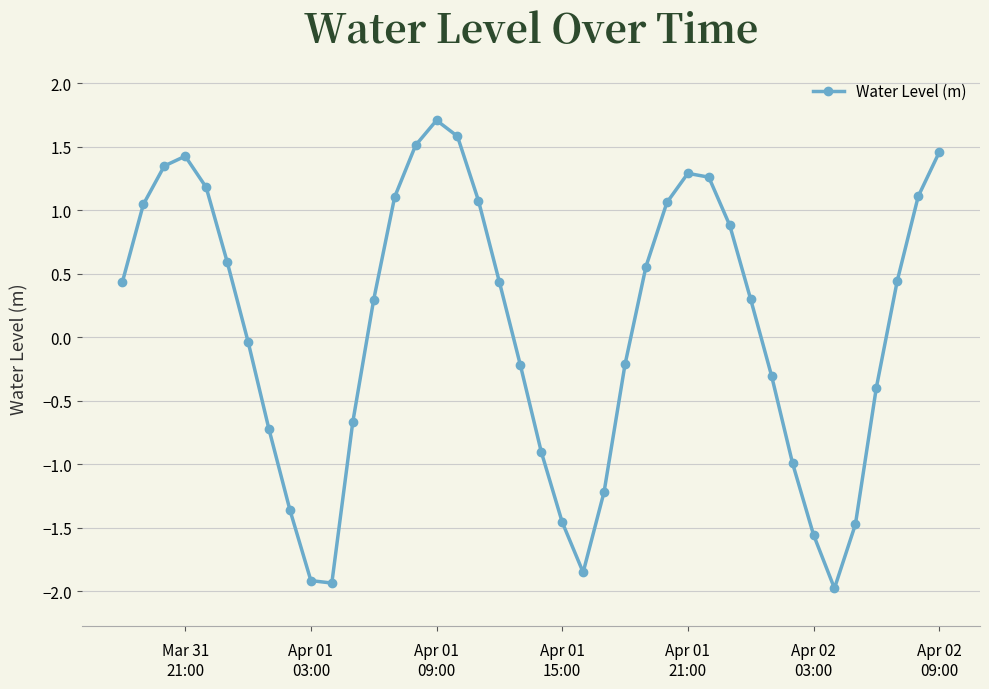

What is the value of the 5th point from the left?

1.2